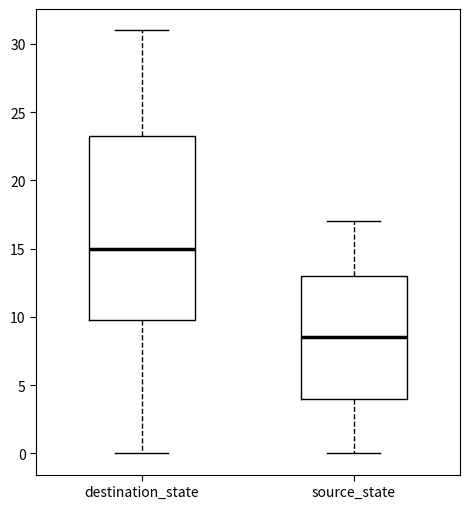

Which box has the highest median line?

destination_state